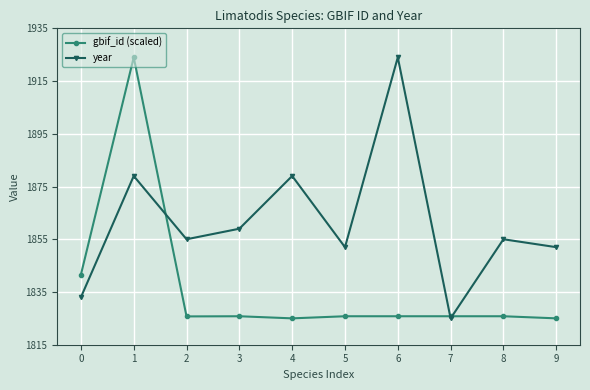

How many categories are shown in the chart?

10